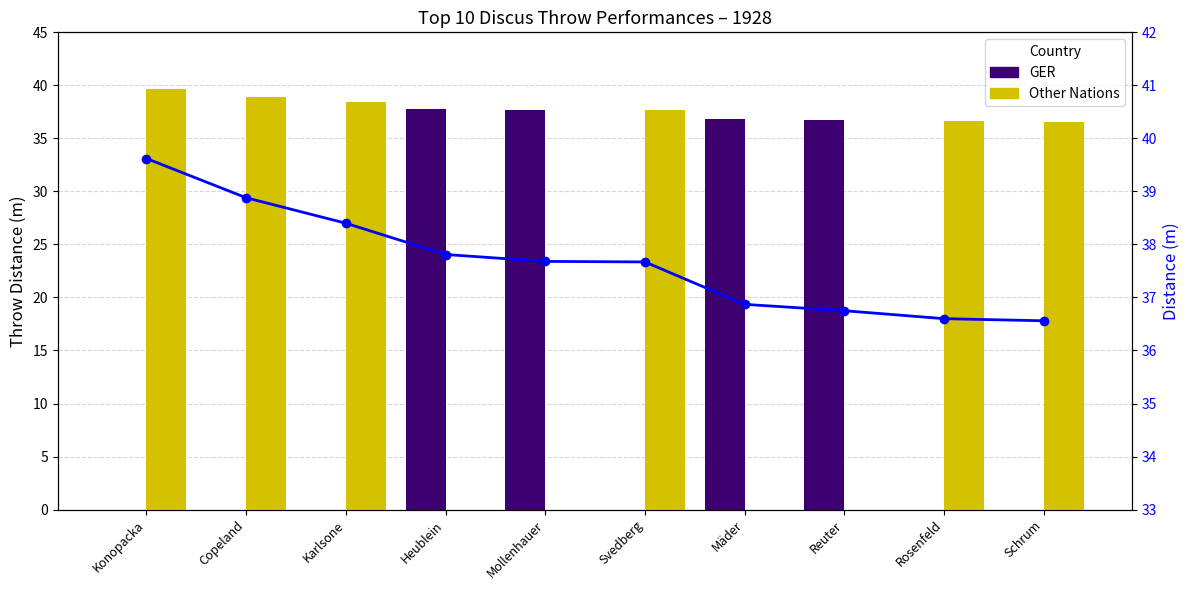

The value of Other Nations at Konopacka is 15.4. True or false?

False